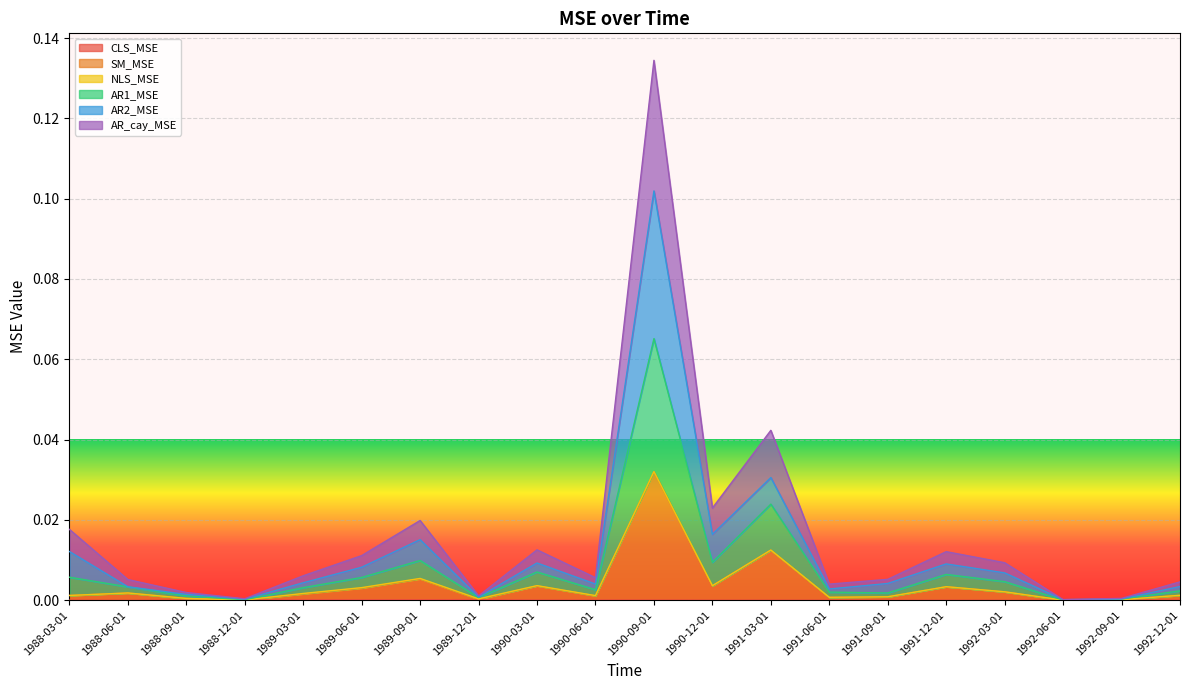

What is the label of the 20th point from the left?

1992-12-01